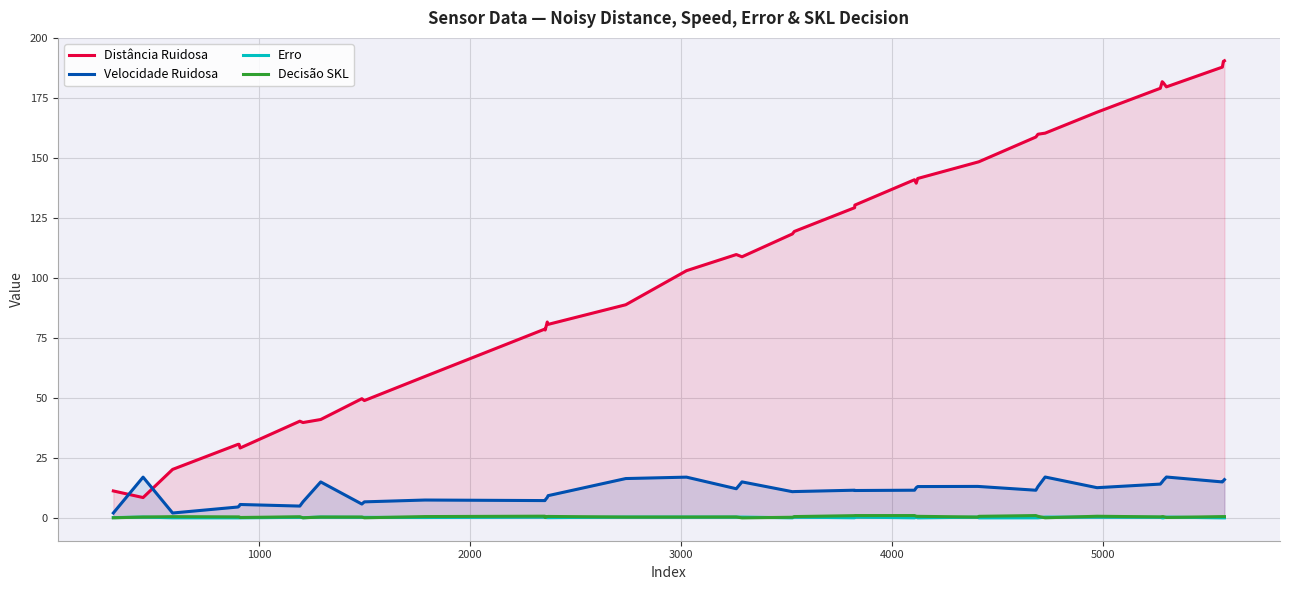

Reading right to left, extract all data points from this chart.

Distância Ruidosa: 190.7	190.4	188.0	179.8	181.5	181.9	179.2	169.2	160.5	160.0	158.9	148.6	148.4	141.6	139.6	141.1	130.5	129.4	119.5	118.4	108.9	109.8	103.1	88.9	80.7	81.7	78.3	78.8	59.0	48.9	49.7	41.0	39.8	40.3	29.1	30.7	30.7	20.2	8.5	11.2
Velocidade Ruidosa: 16.0	15.5	15.0	17.0	15.6	15.0	14.1	12.6	17.0	13.1	11.5	13.1	13.1	13.1	12.6	11.5	11.4	11.5	11.0	10.9	15.0	12.2	17.0	16.4	9.3	8.5	7.5	7.2	7.4	6.7	5.8	15.0	6.7	4.9	5.6	4.9	4.5	2.0	17.0	2.0
Erro: 0.0	0.0	0.0	0.3	0.0	0.0	0.3	0.3	0.3	0.0	0.0	0.0	0.3	0.0	0.3	0.0	0.3	0.0	0.3	0.0	0.3	0.3	0.3	0.3	0.1	0.1	0.2	0.3	0.2	0.2	0.2	0.3	0.1	0.2	0.0	0.0	0.0	0.0	0.3	0.1
Decisão SKL: 0.5	0.5	0.5	0.2	0.5	0.5	0.4	0.7	0.0	0.6	1.0	0.6	0.3	0.6	0.7	1.0	1.0	0.9	0.5	0.3	0.0	0.4	0.3	0.3	0.6	0.6	0.2	0.7	0.5	0.0	0.3	0.3	0.0	0.5	0.2	0.4	0.4	0.5	0.3	0.0